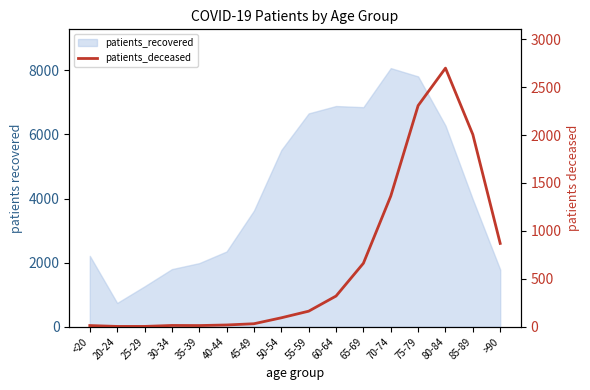

Which category has the lowest value across all series?

20-24